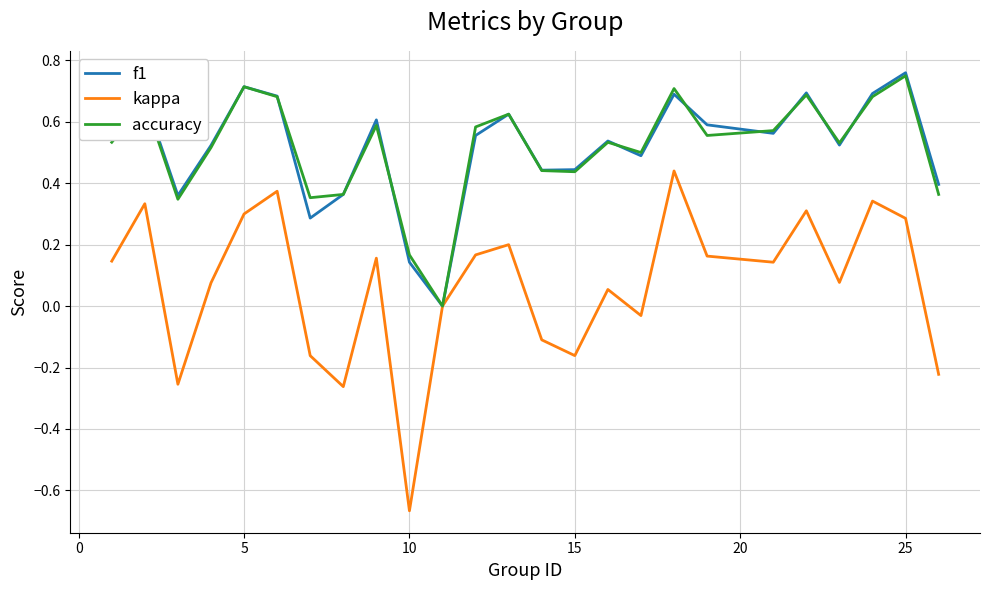

Which series has the largest range (max minus min)?

kappa